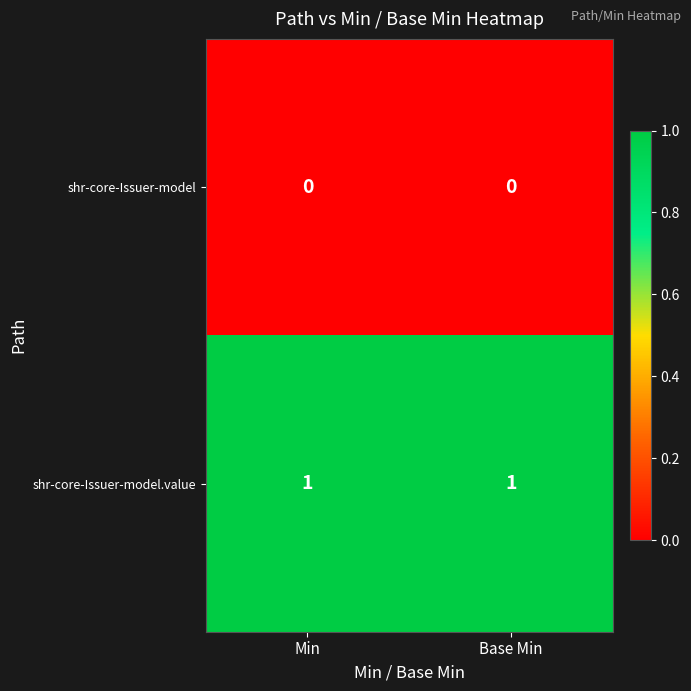

Reading right to left, list all the values displayed in this chart.

shr-core-Issuer-model: 0	0
shr-core-Issuer-model.value: 1	1